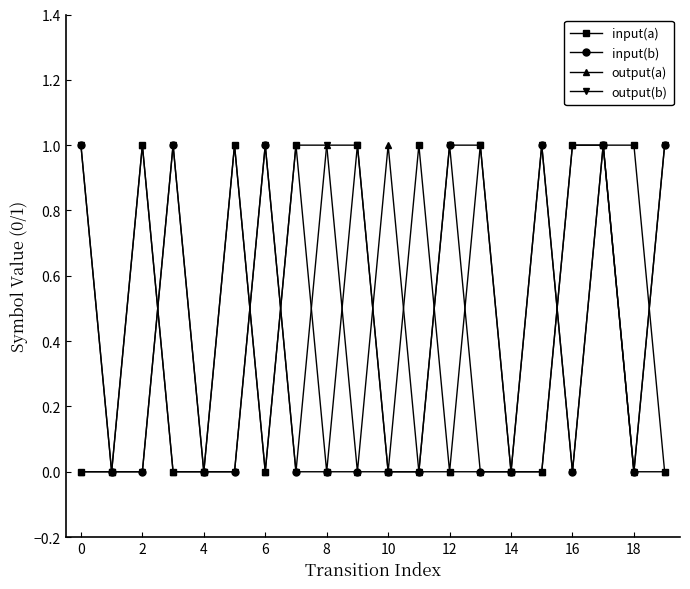

Reading left to right, transcribe all the data shown in this chart.

input(a): 0	0	1	0	0	1	0	1	0	1	0	1	0	1	0	0	1	1	1	0
input(b): 1	0	0	1	0	0	1	0	0	0	0	0	1	0	0	1	0	1	0	1
output(a): 0	0	1	0	0	1	0	1	1	0	1	0	0	0	0	0	1	1	0	0
output(b): 1	0	0	1	0	0	1	0	1	1	0	0	1	1	0	1	0	1	0	1